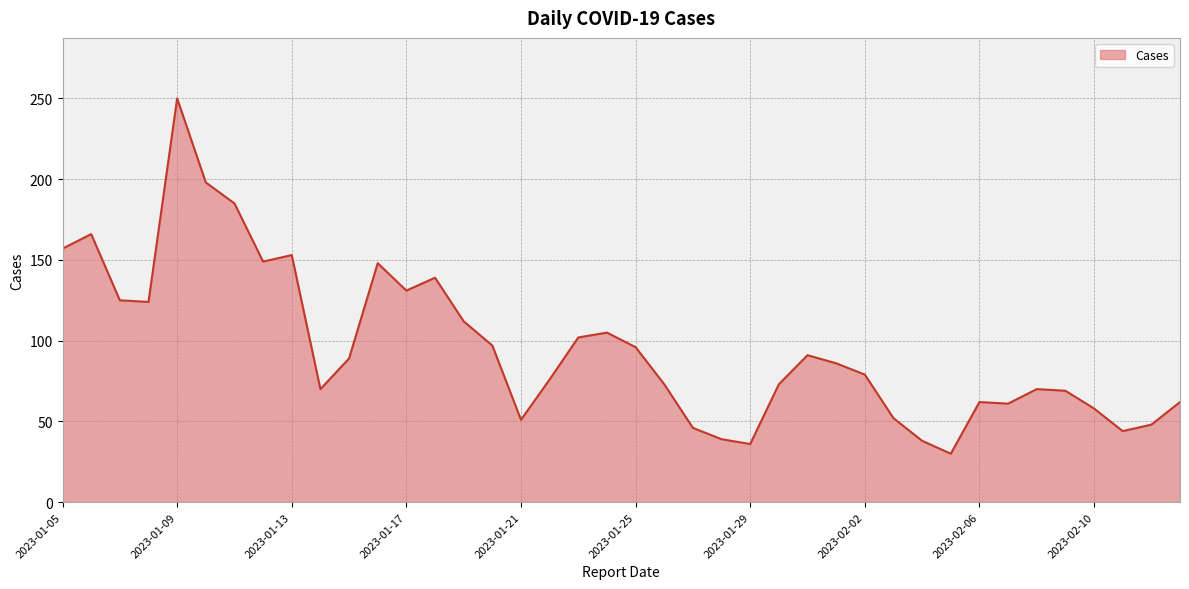

What is the smallest value displayed?

30